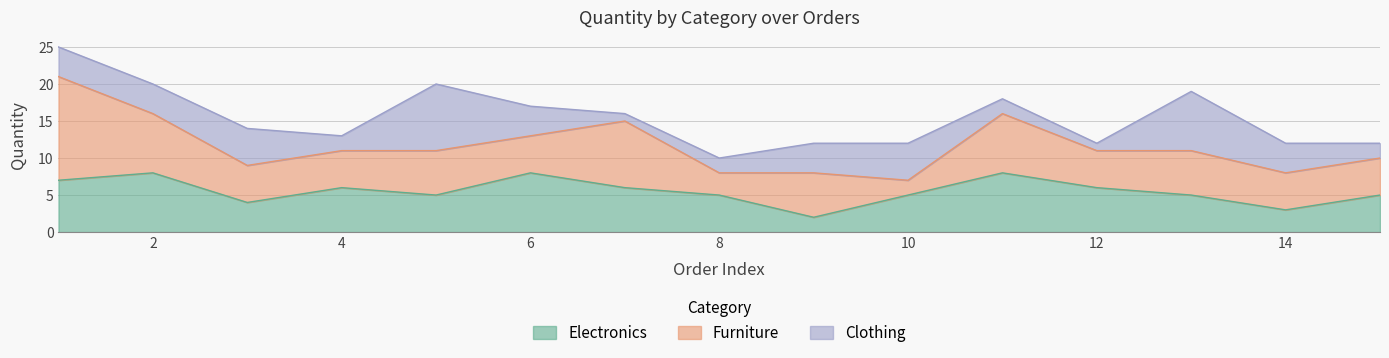

Which category has the highest value in the Clothing series?

5